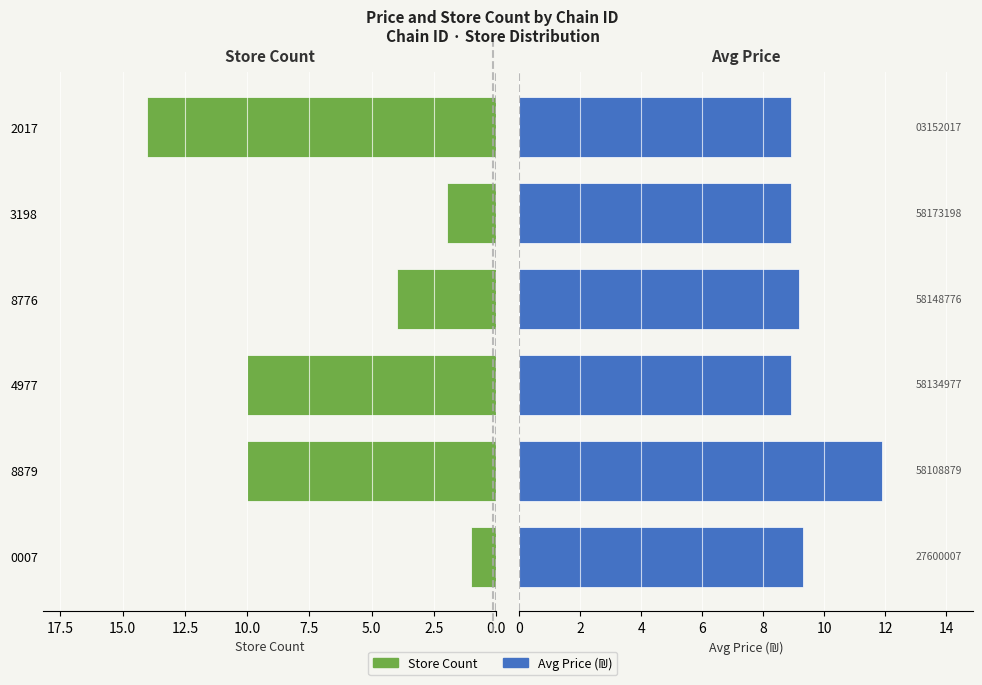

What is the difference between the Avg Price (₪) values at 4977 and 8776?

0.3